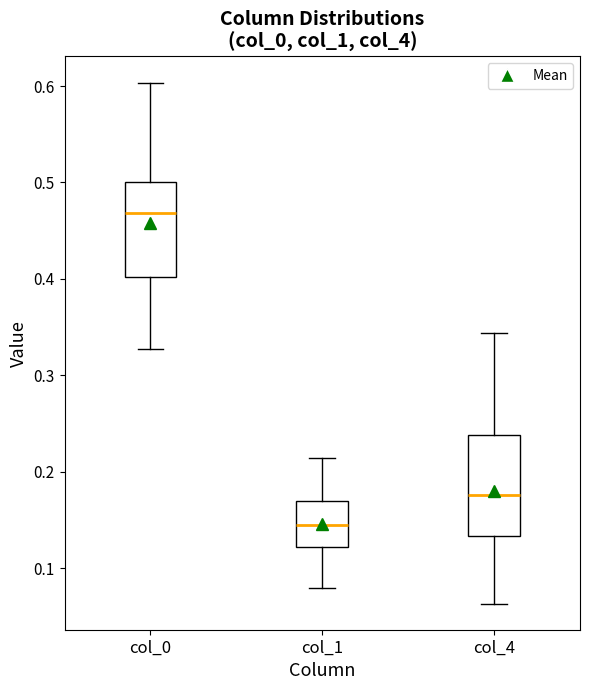

Which box has the highest median line?

col_0